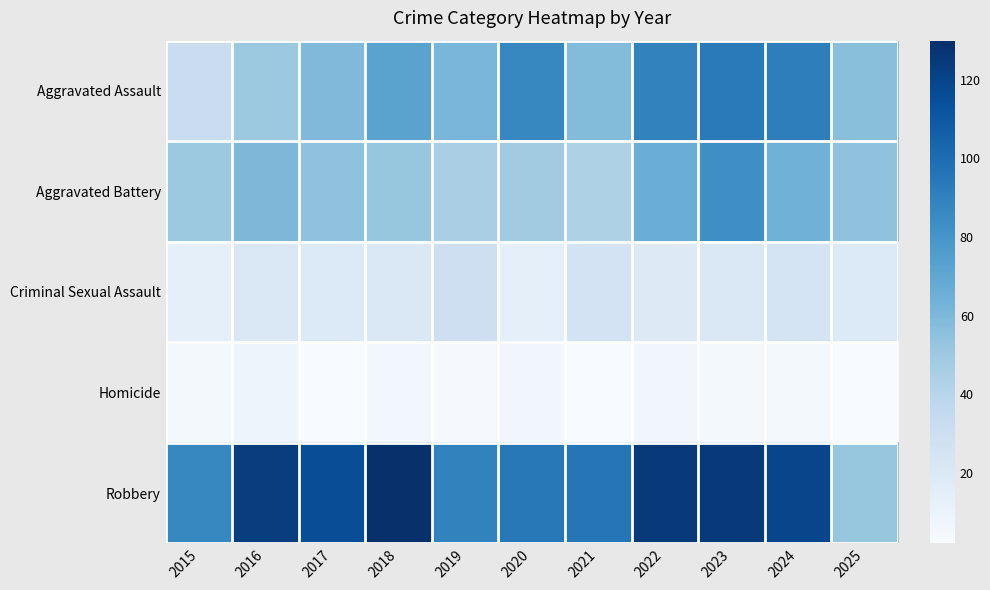

Rank the series by their maximum value, from highest to lowest.

Robbery, Aggravated Assault, Aggravated Battery, Criminal Sexual Assault, Homicide